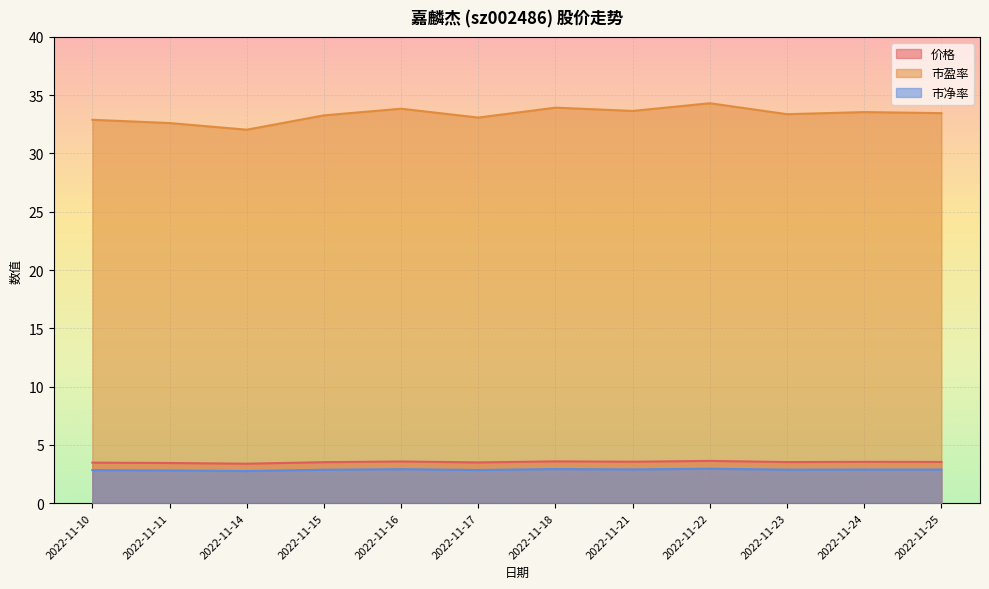

True or false: 市盈率 has a value of 47.1 at 2022-11-16.

False